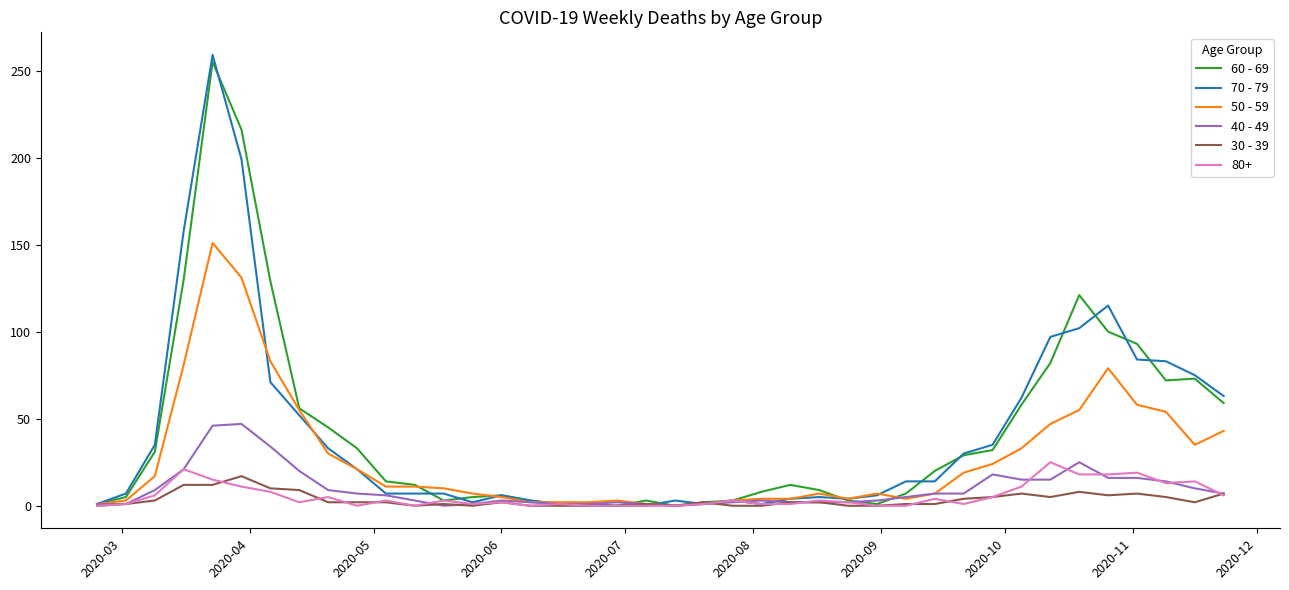

After their last crossing, which series has the higher values: 50 - 59 or 60 - 69?

60 - 69